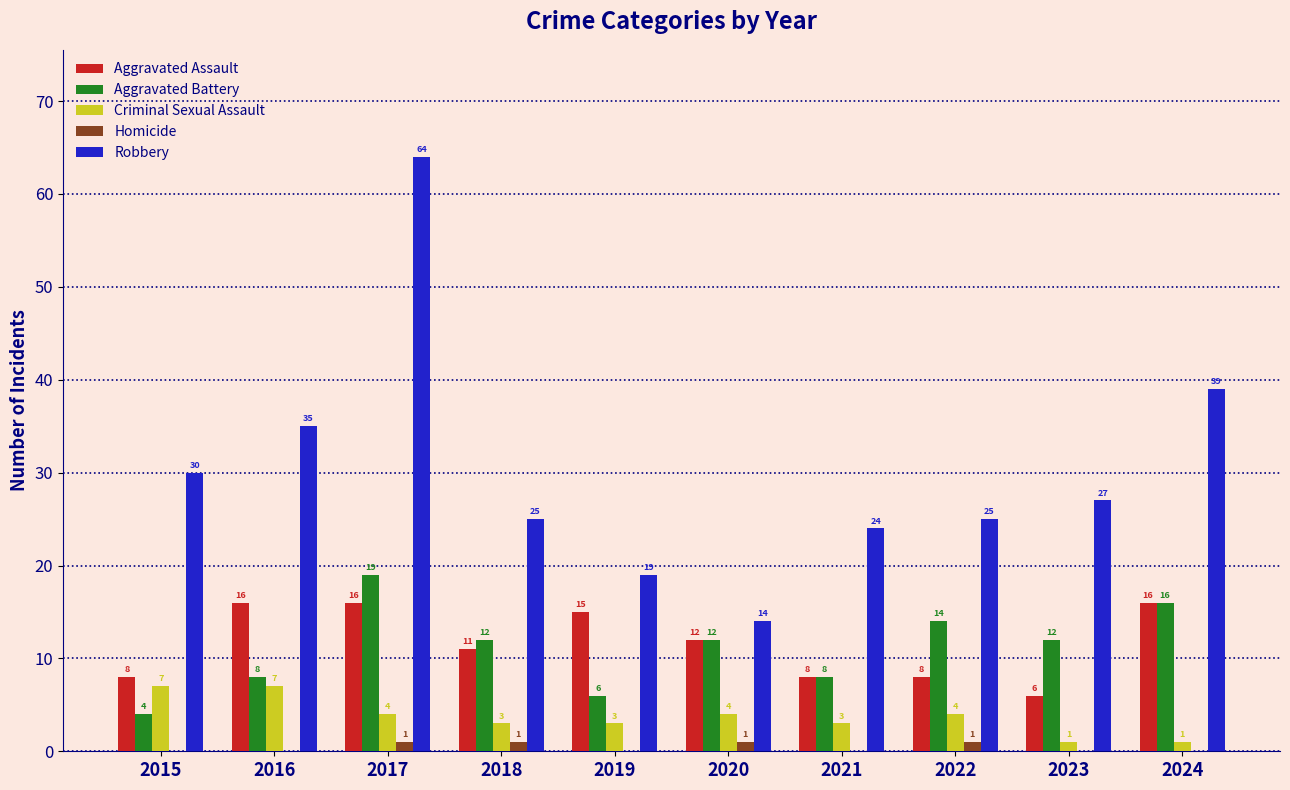

Between 2016 and 2021, which series saw the biggest shift?

Robbery